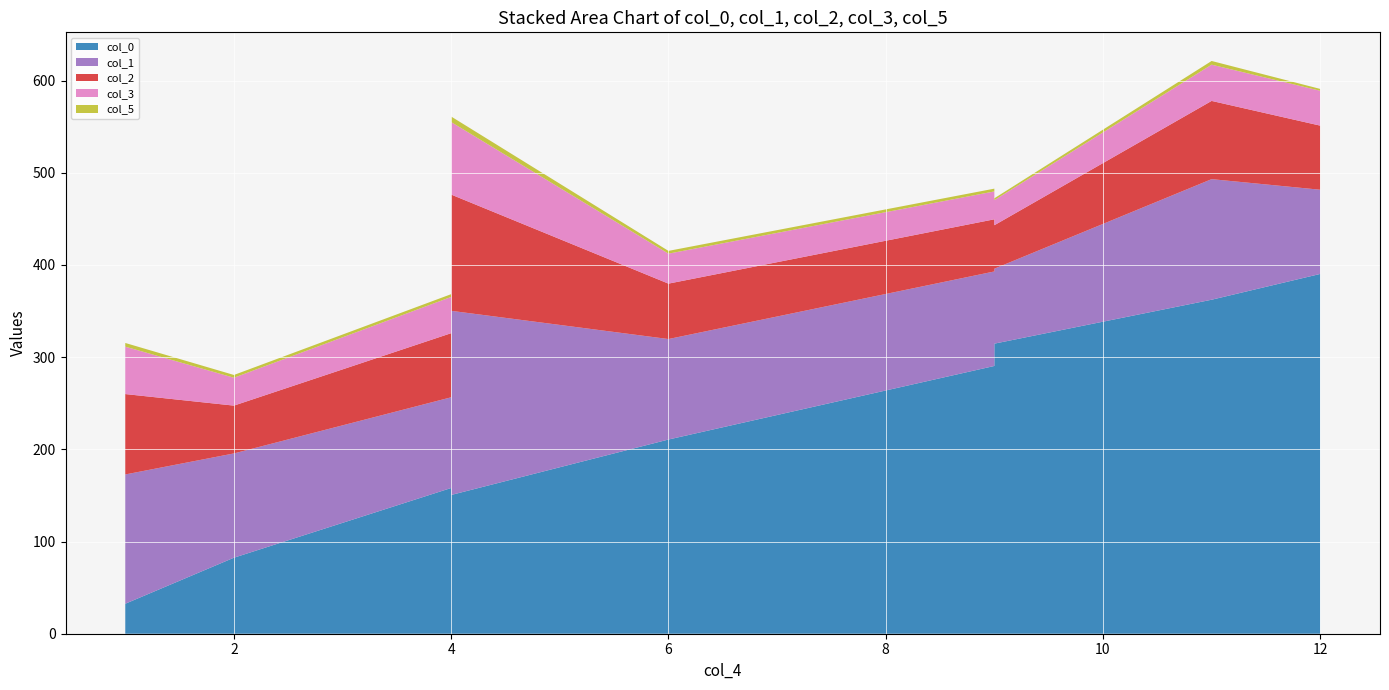

Reading left to right, extract all data points from this chart.

col_0: 1=32.5	2=82.4	4=158.1	4=150.5	6=210.6	9=290.4	9=314.6	11=362.3	12=390.3
col_1: 1=140.2	2=113.1	4=98.4	4=199.8	6=109.0	9=102.5	9=81.3	11=130.8	12=91.3
col_2: 1=87.2	2=51.9	4=69.5	4=126.1	6=60.1	9=56.6	9=47.1	11=84.8	12=69.5
col_3: 1=51.4	2=30.3	4=39.3	4=78.7	6=32.5	9=30.3	9=27.2	11=39.3	12=37.8
col_5: 1=4.0	2=3.0	4=3.0	4=6.0	6=3.0	9=3.0	9=2.0	11=4.0	12=2.0